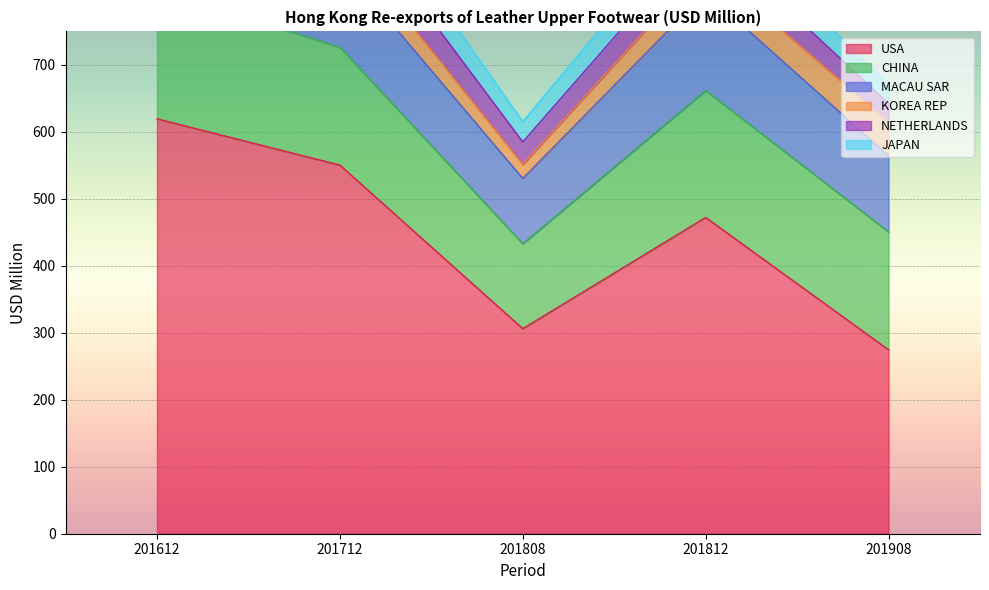

Between 201908 and 201712, which is larger?

201712